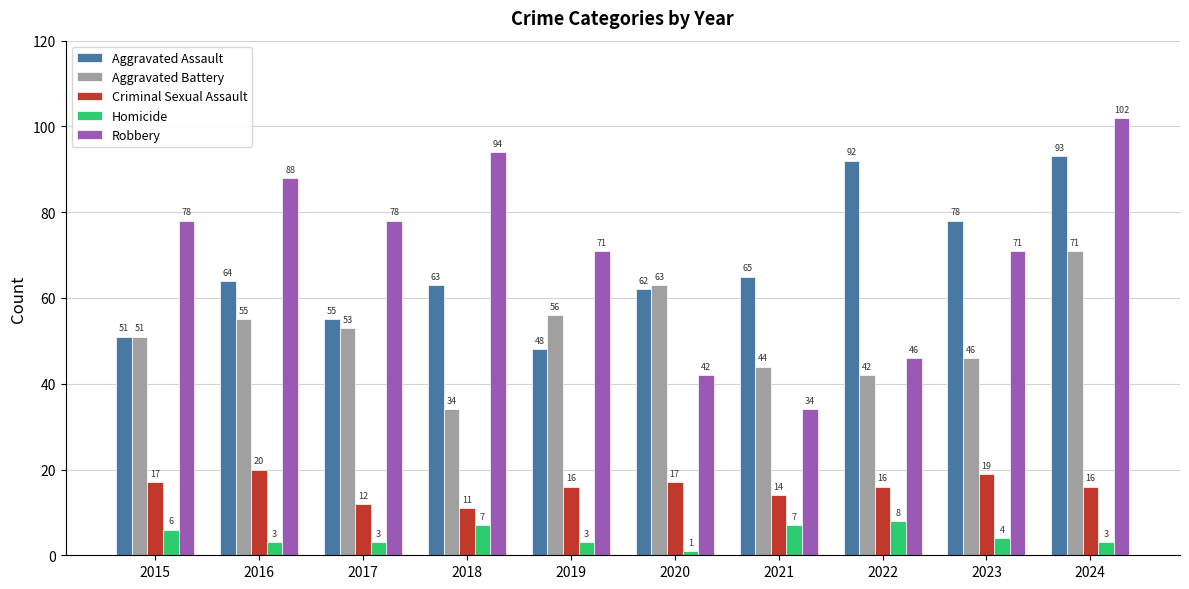

The value of Aggravated Assault at 2023 is 26. True or false?

False